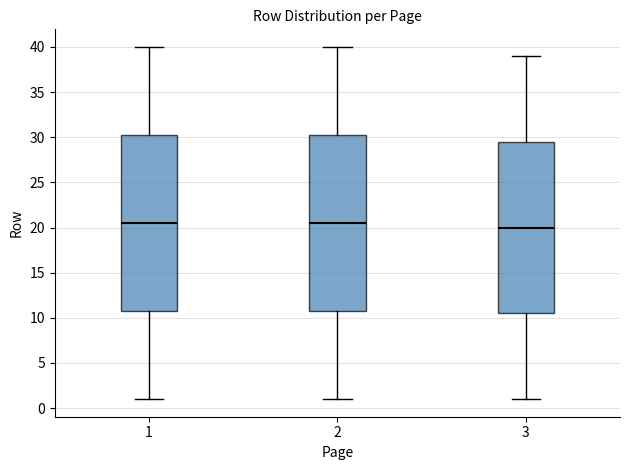

Reading left to right, transcribe this box plot: for each box, give where its median line is, the range the box spans, and where its two whiskers end, as read against the y-axis. The values are not printed on the chart, so give them approximately, as read against the axis.

1: median 20.5, box 11.0 to 30.5, whiskers 1.0 to 40.0
2: median 20.5, box 11.0 to 30.5, whiskers 1.0 to 40.0
3: median 20.0, box 10.5 to 29.5, whiskers 1.0 to 39.0